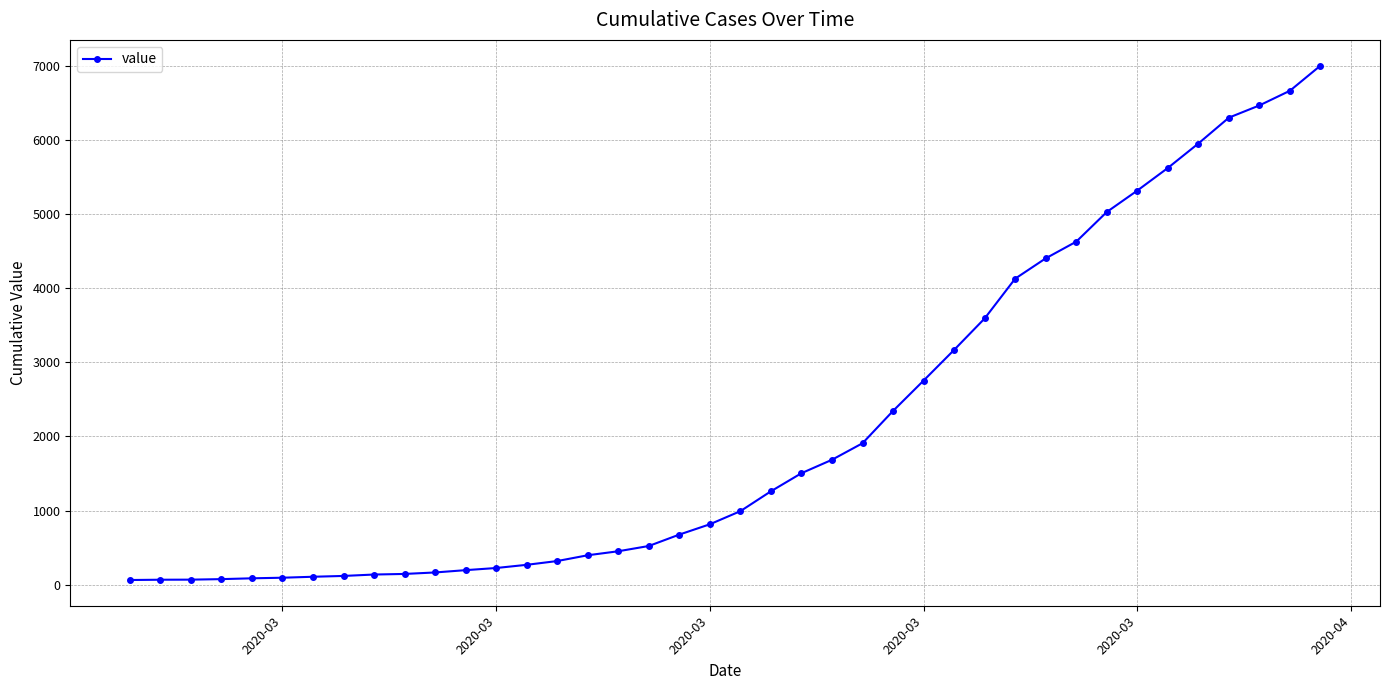

What is the difference between the maximum and minimum values?

6939